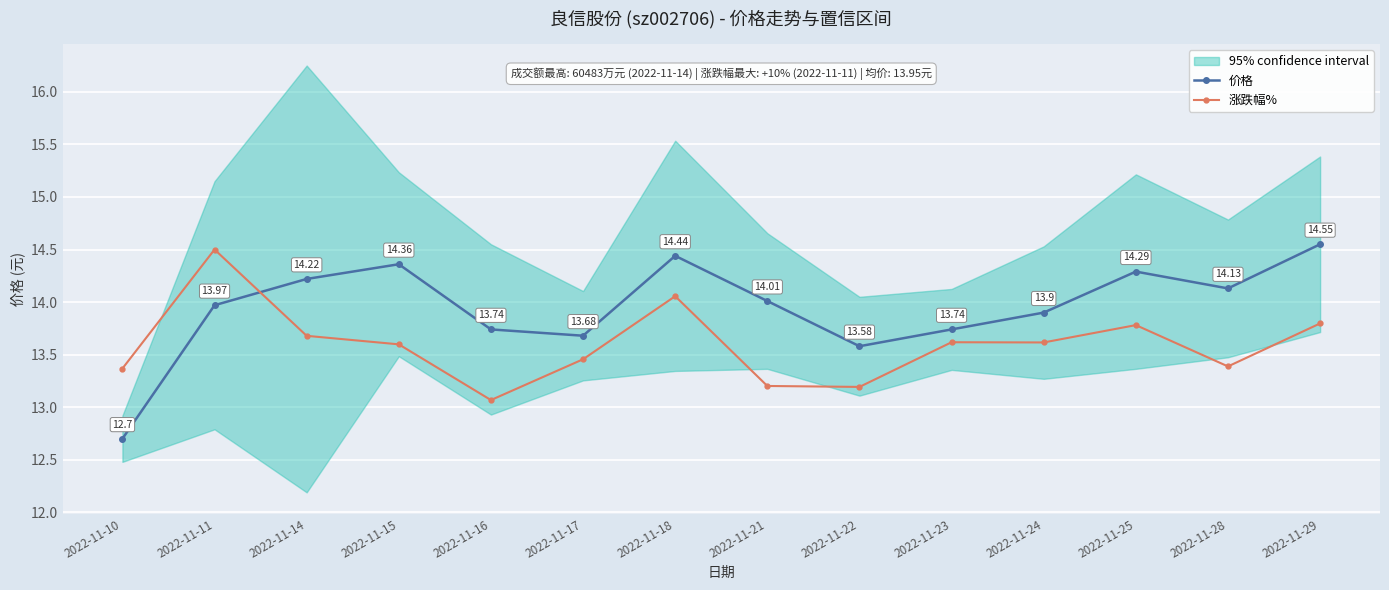

What is the value of the 价格 point at the 7th from the left?

14.4